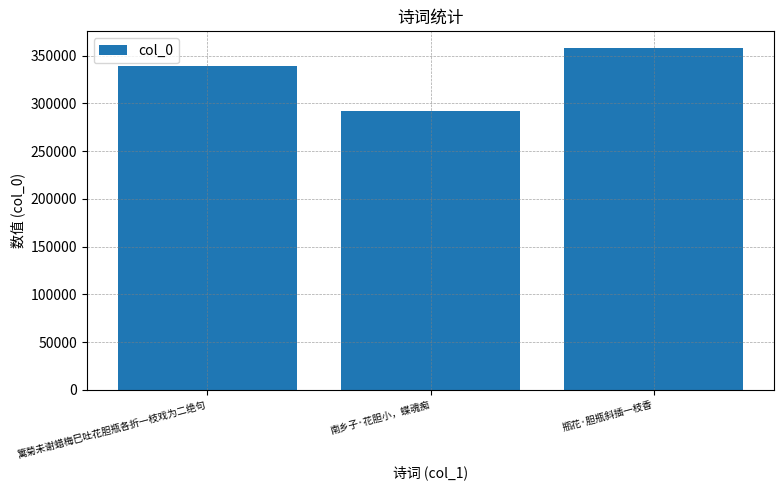

At which label is the value closest to 324693?

篱菊未谢蜡梅巳吐花胆瓶各折一枝戏为二绝句